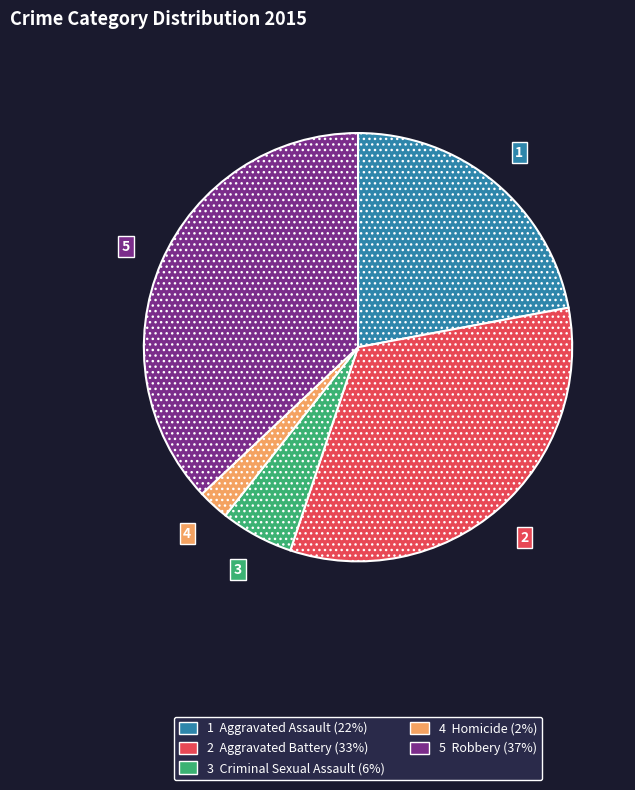

Is there any slice that represents more than half of the pie?

No